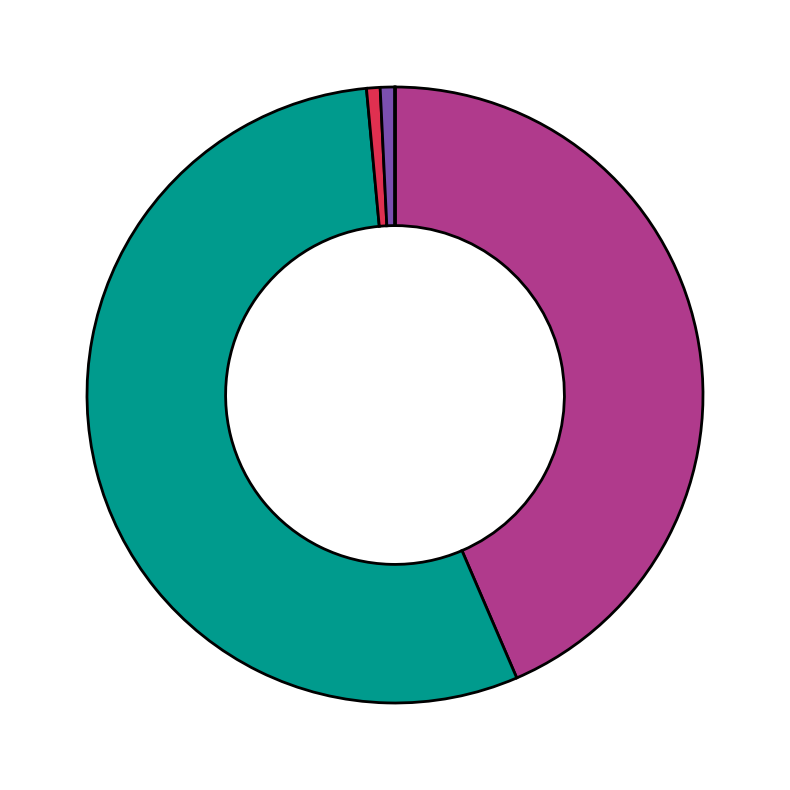

Does any single category account for the majority?

Yes